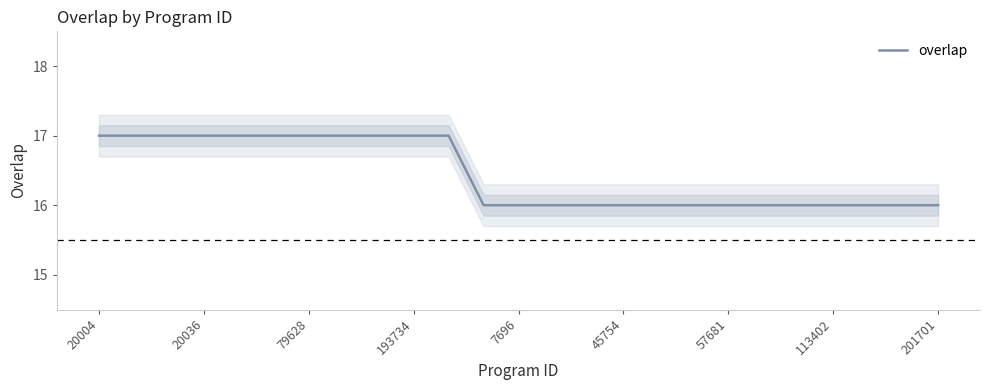

True or false: the data has more than 0 interior local peaks.

False